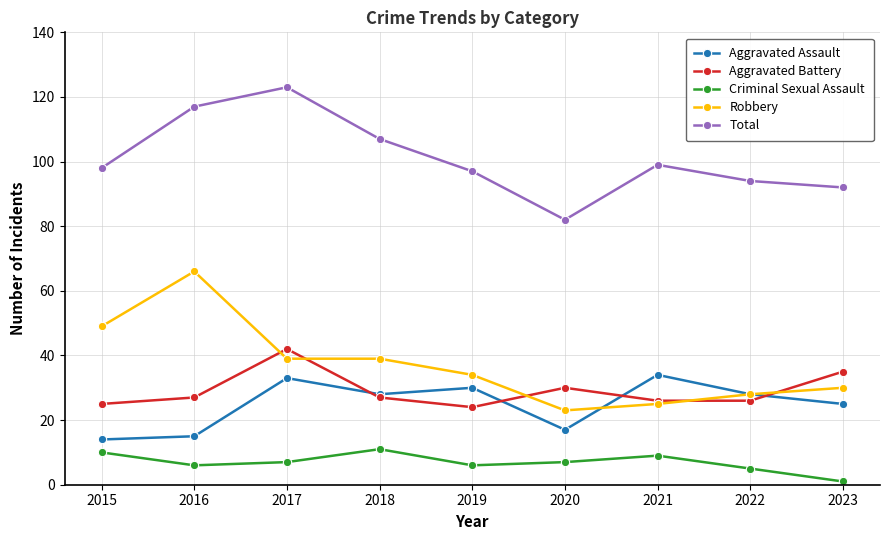

True or false: Criminal Sexual Assault has a value of 15 at 2015.

False